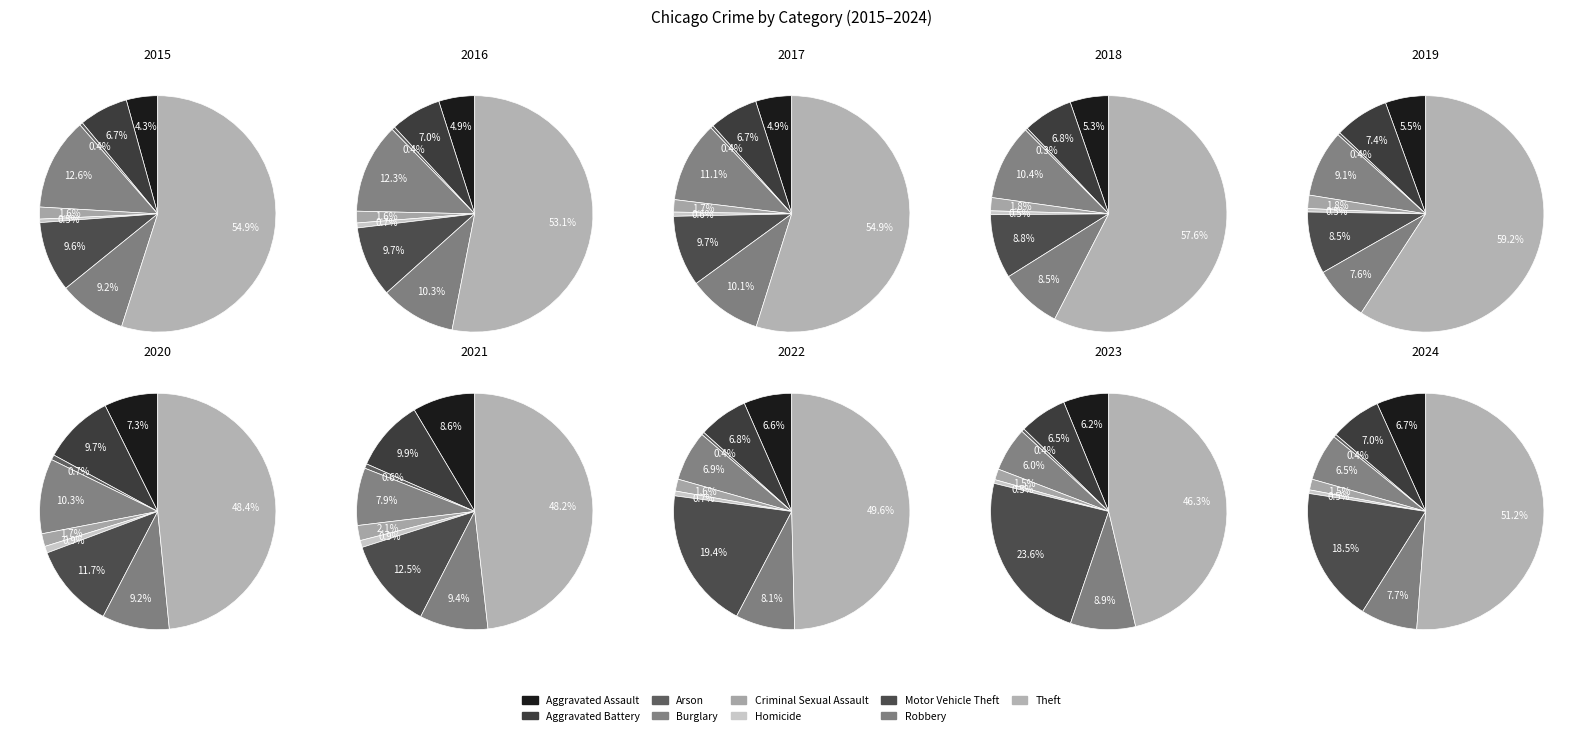

To the nearest percent, what portion does Motor Vehicle Theft represent?

10%